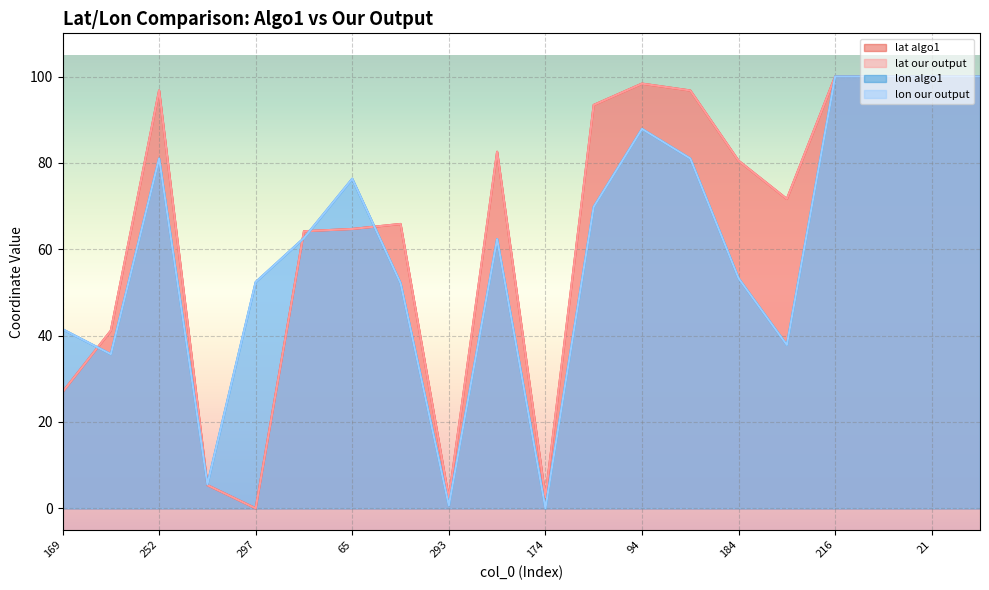

At which category is the sum across all series the highest?

216